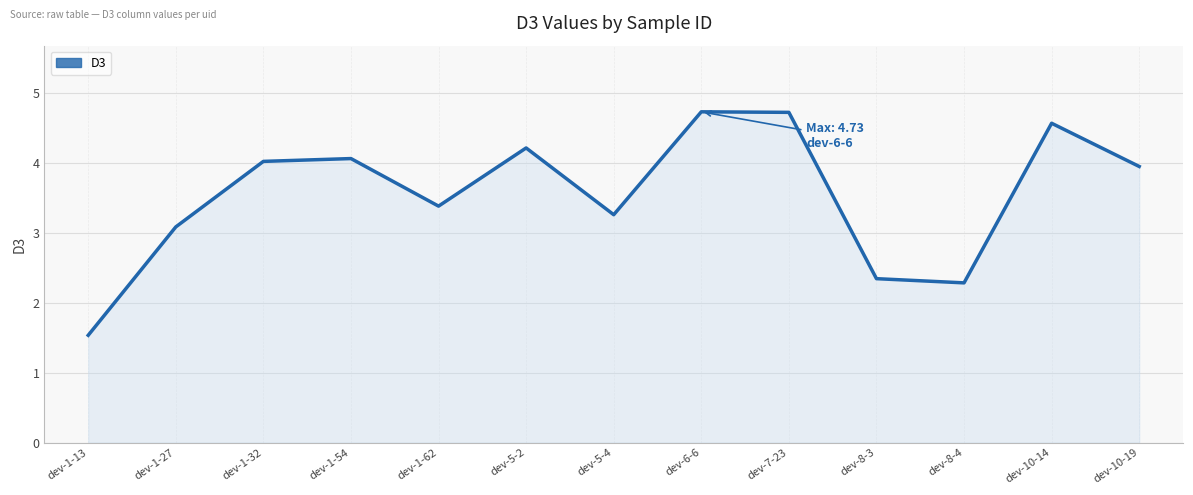

How many lines are shown in the chart?

1